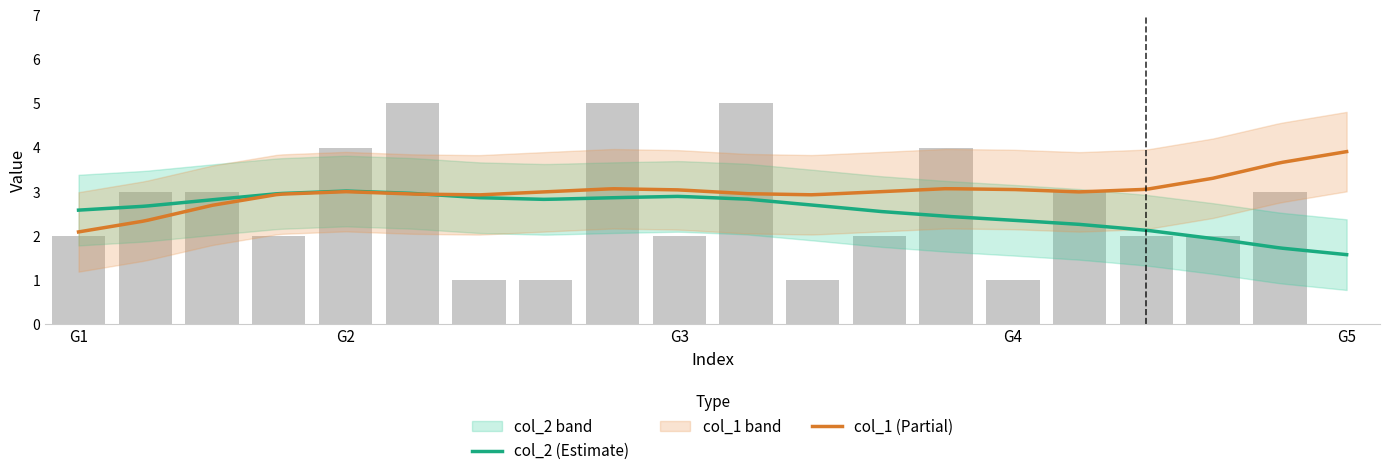

What is the average value?

3